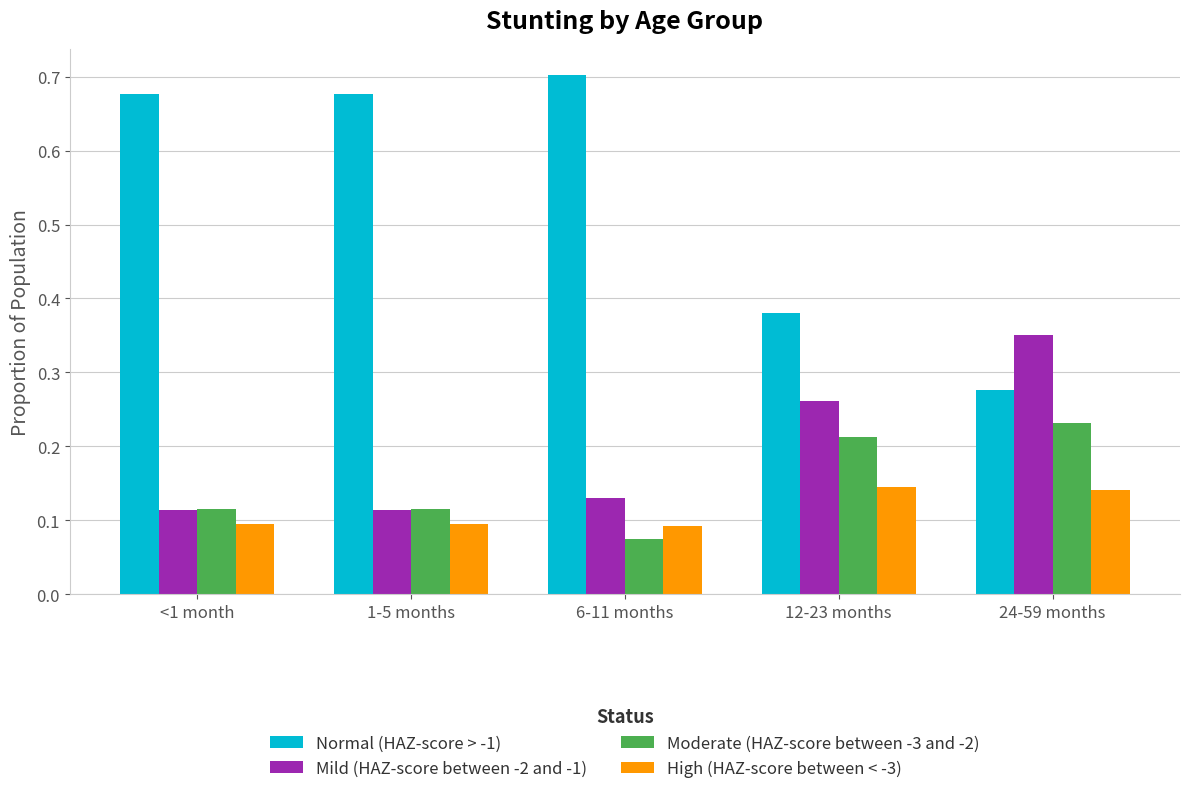

The value of Mild (HAZ-score between -2 and -1) at <1 month is 0.1. True or false?

True